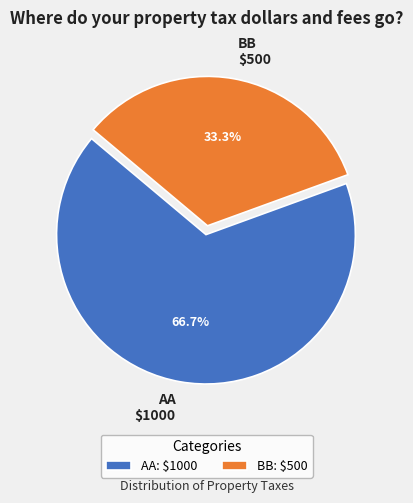

Is it true that BB is 48% of the pie?

False